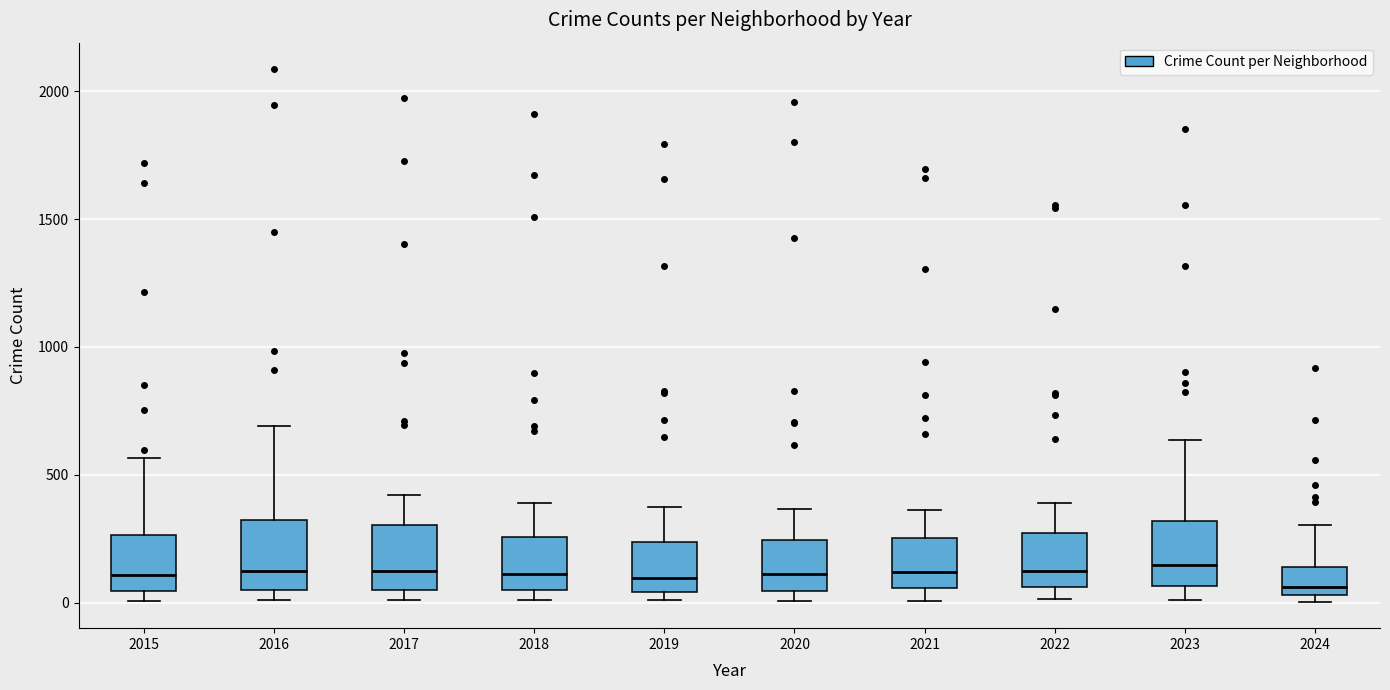

Where does the median line of the box at x = 2018 sit on the y-axis? The values are not printed on the chart, so give them approximately, as read against the axis.

100